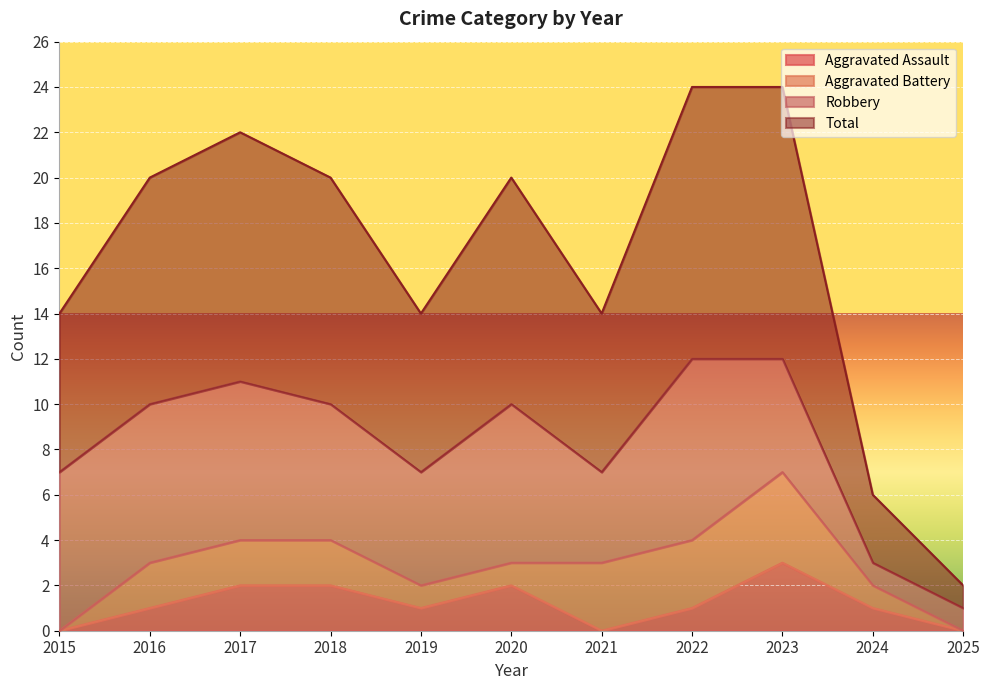

At which category does Total reach its first local peak?

2017